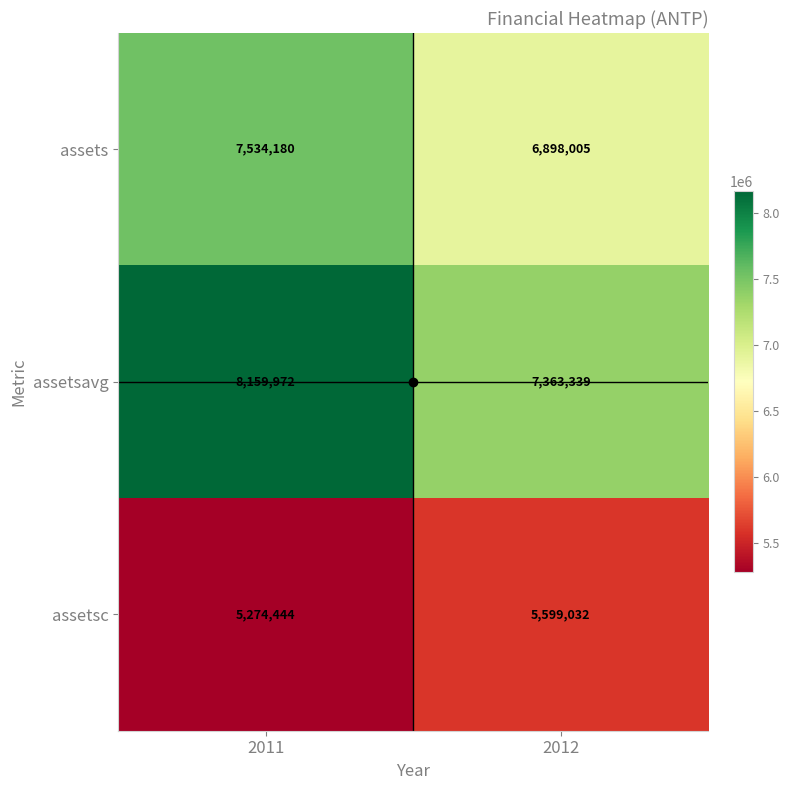

True or false: assets has a value of 7534180 at 2011.

True